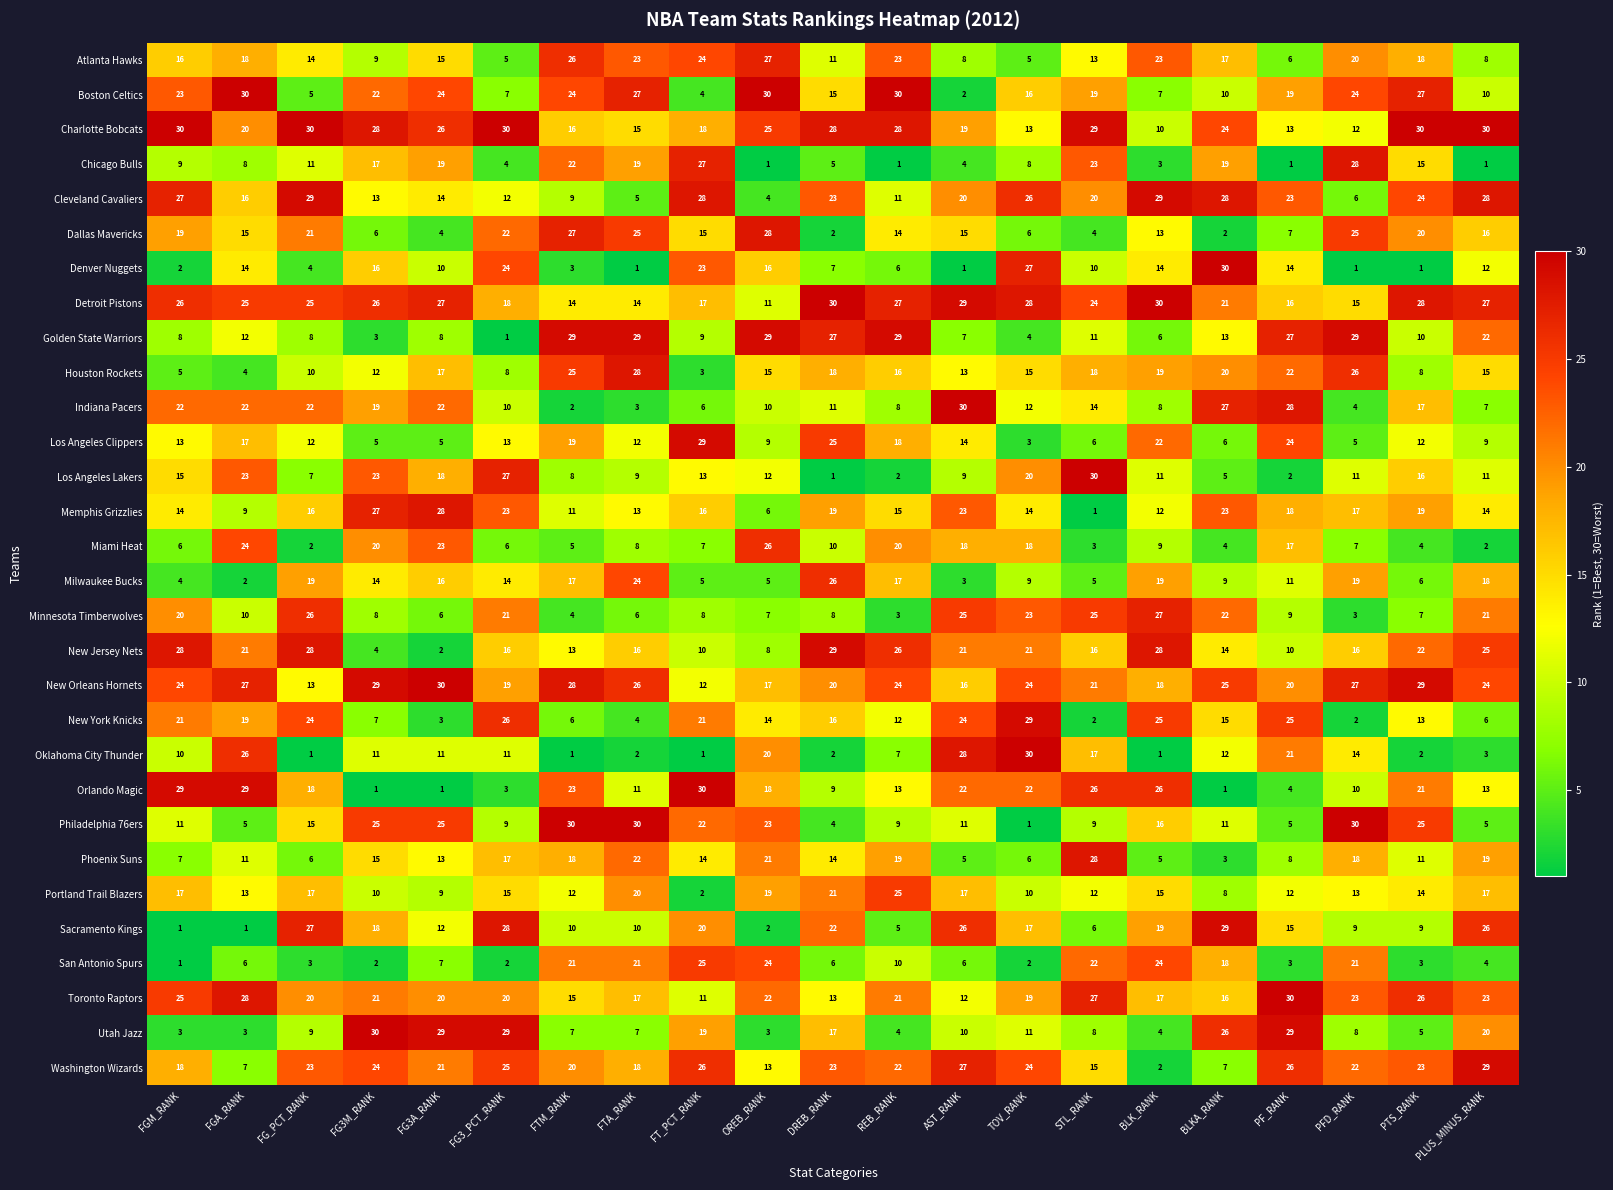

What is the sum of all Sacramento Kings values?

312